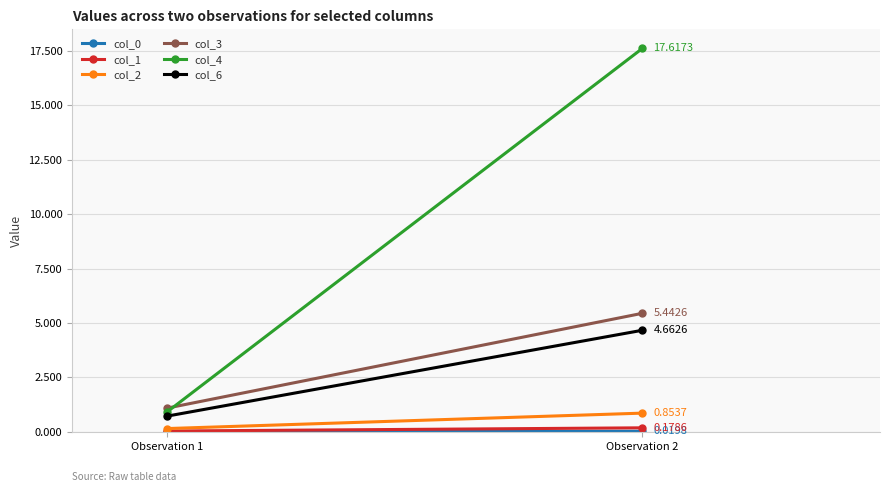

How many lines are shown in the chart?

6